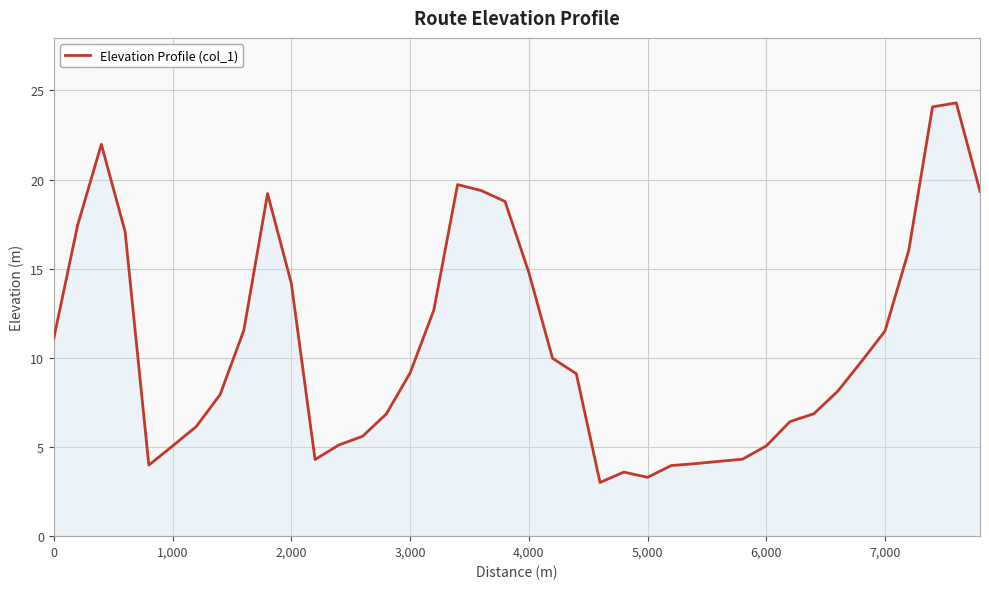

What is the difference between the maximum and minimum values?

21.3